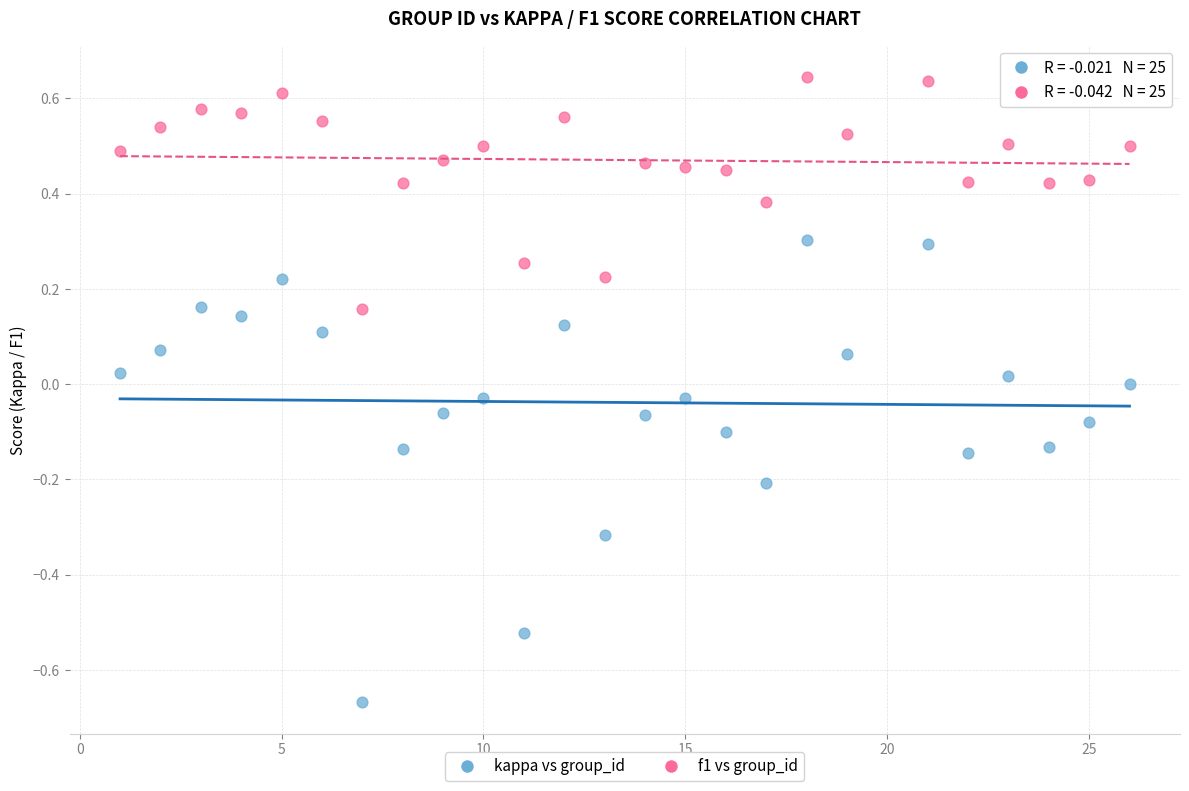

Which series contains the lowest Y value?

kappa vs group_id